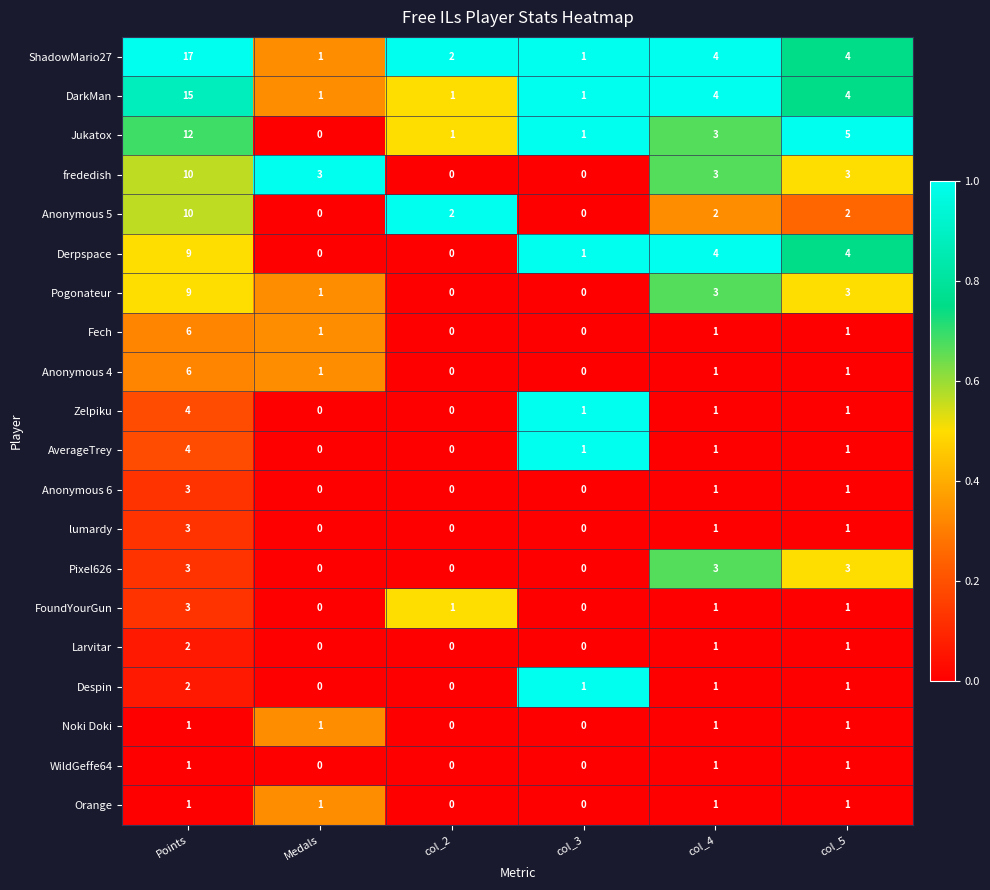

How many series are shown in this chart?

20